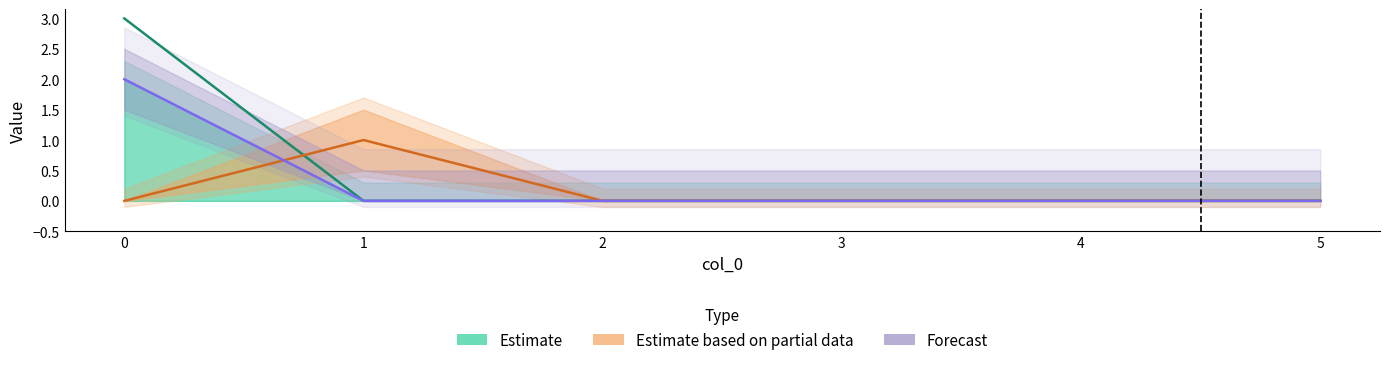

How many series are shown in this chart?

3